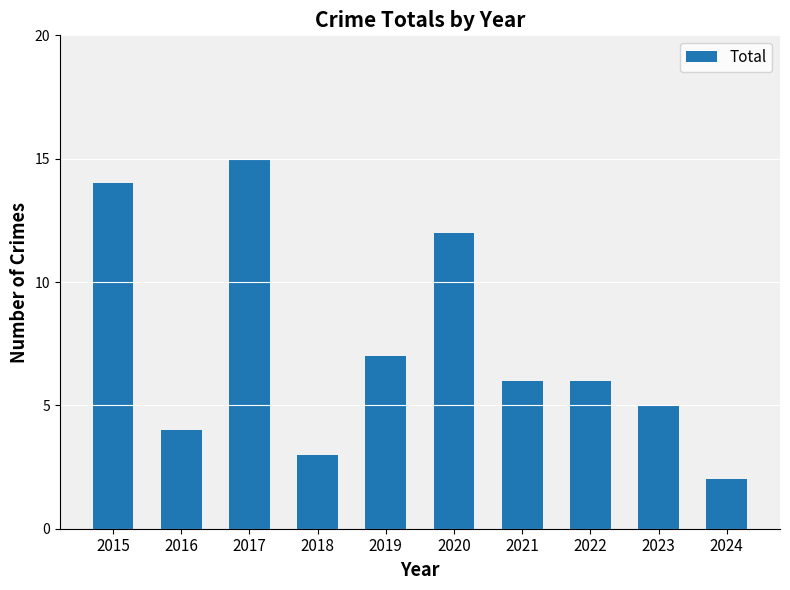

At which label is the value closest to 8?

2019